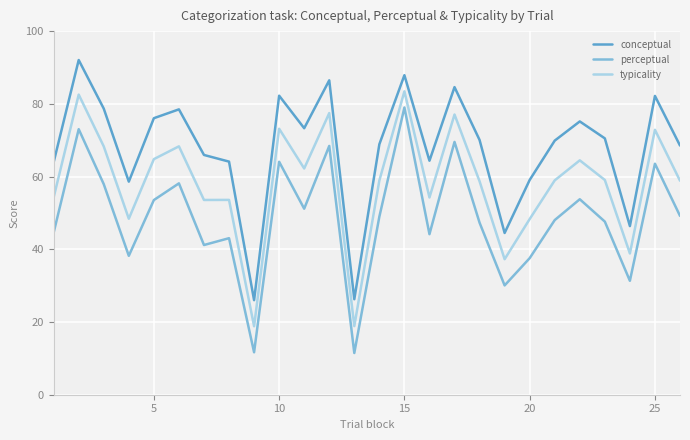

True or false: conceptual and typicality intersect in this chart.

False